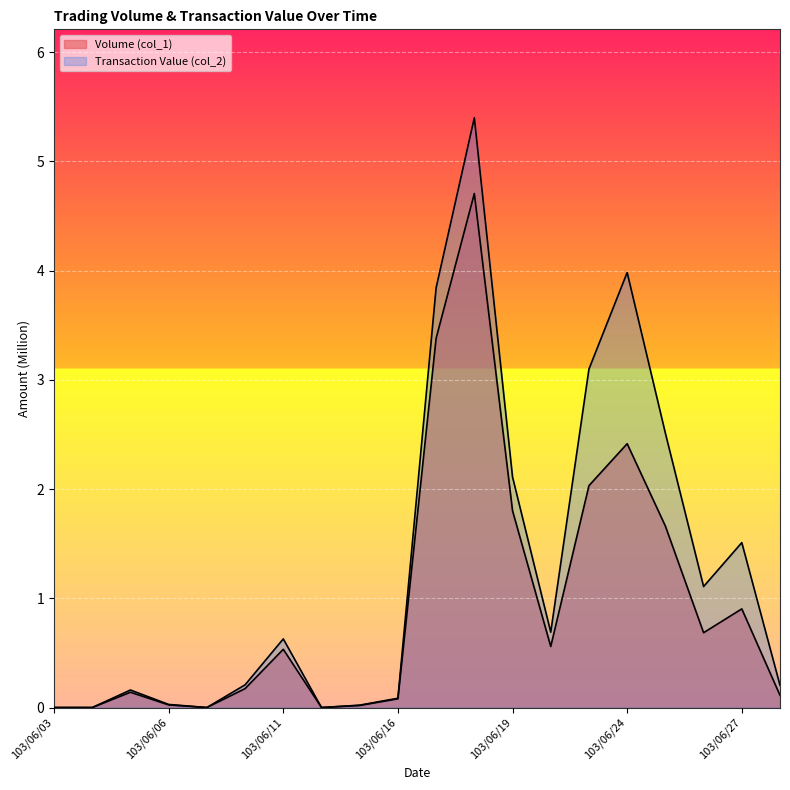

True or false: Volume (col_1) and Transaction Value (col_2) intersect in this chart.

False